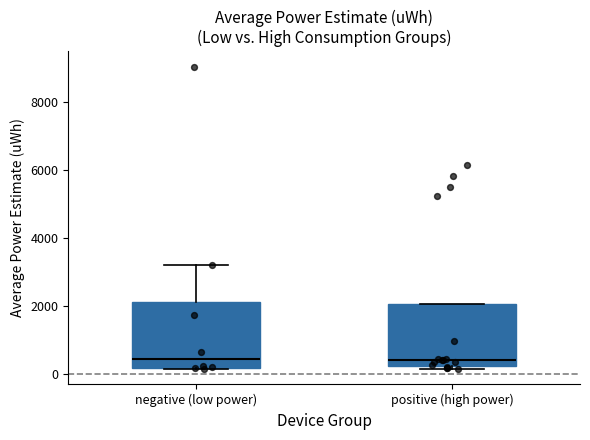

Where does the median line of the box for positive (high power) sit on the y-axis? The values are not printed on the chart, so give them approximately, as read against the axis.

400